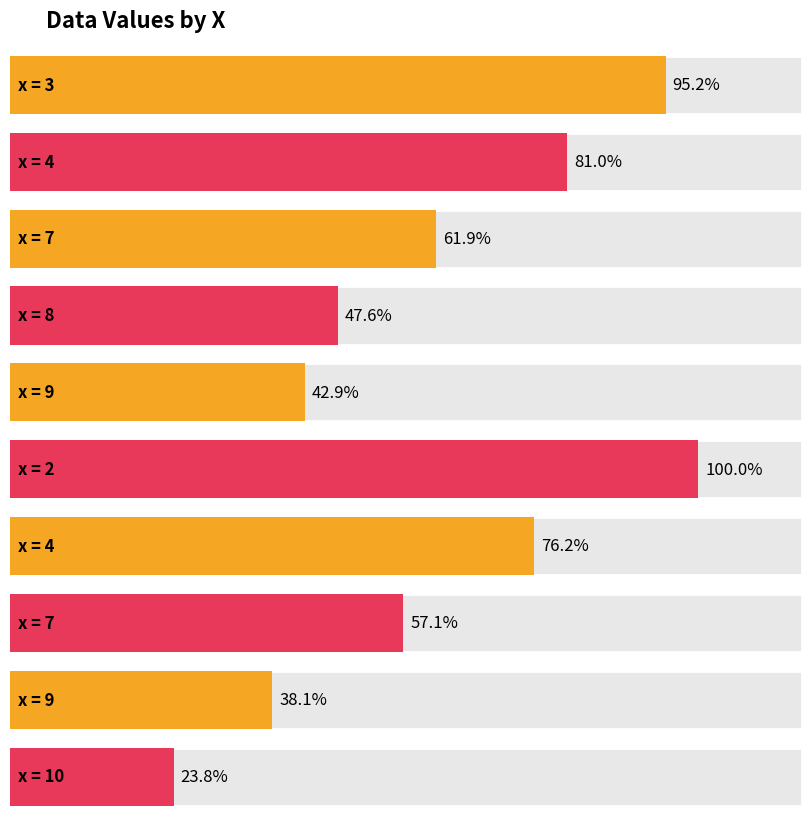

Which has a higher value, 3 or 7?

3